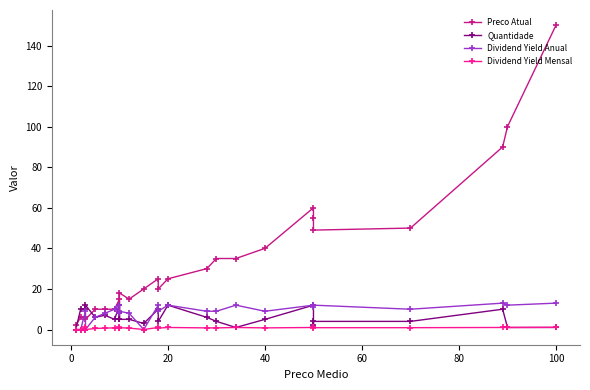

Between which two adjacent categories do Dividend Yield Anual and Preco Atual first intersect?

0 and 20